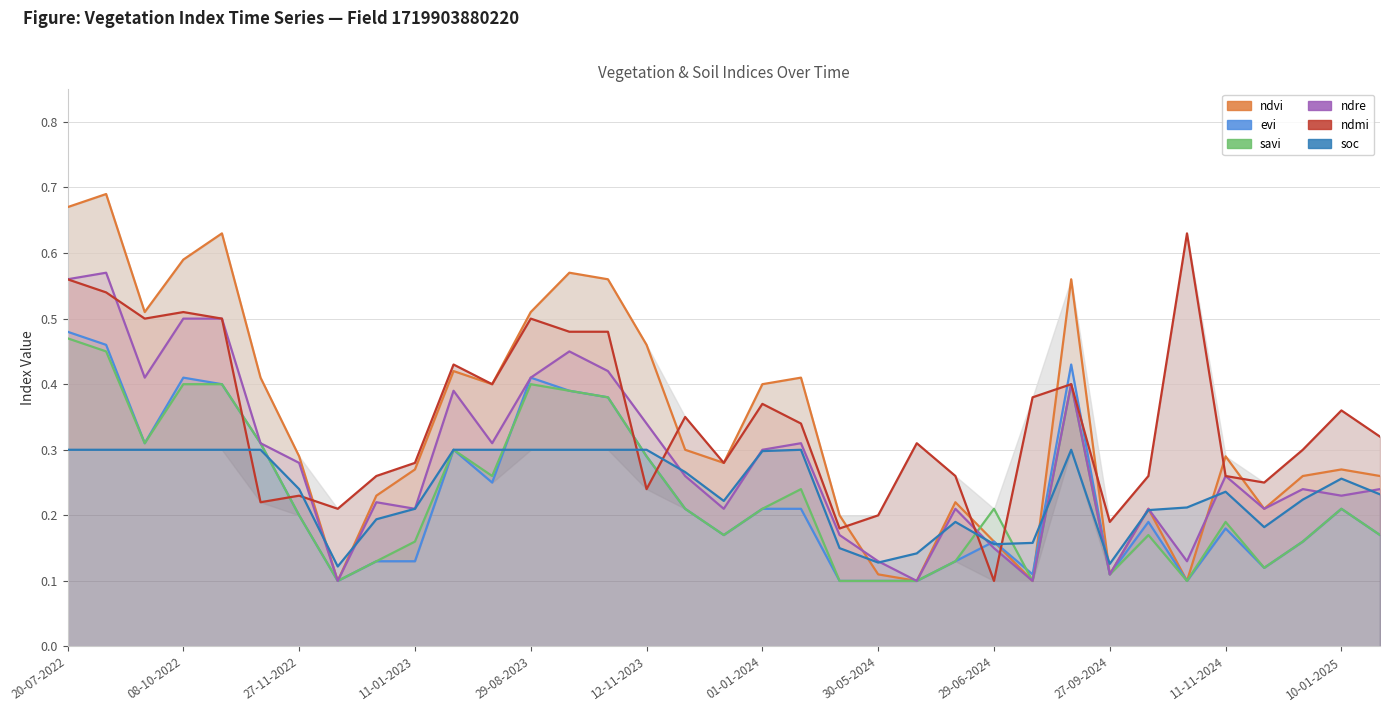

Which series has the largest range (max minus min)?

ndvi